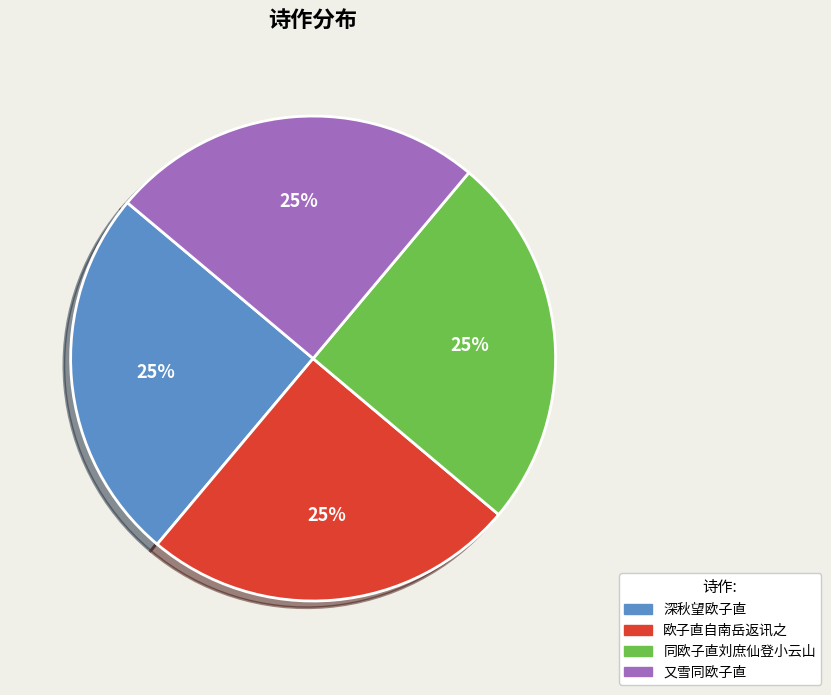

To the nearest percent, what portion does 欧子直自南岳返讯之 represent?

25%